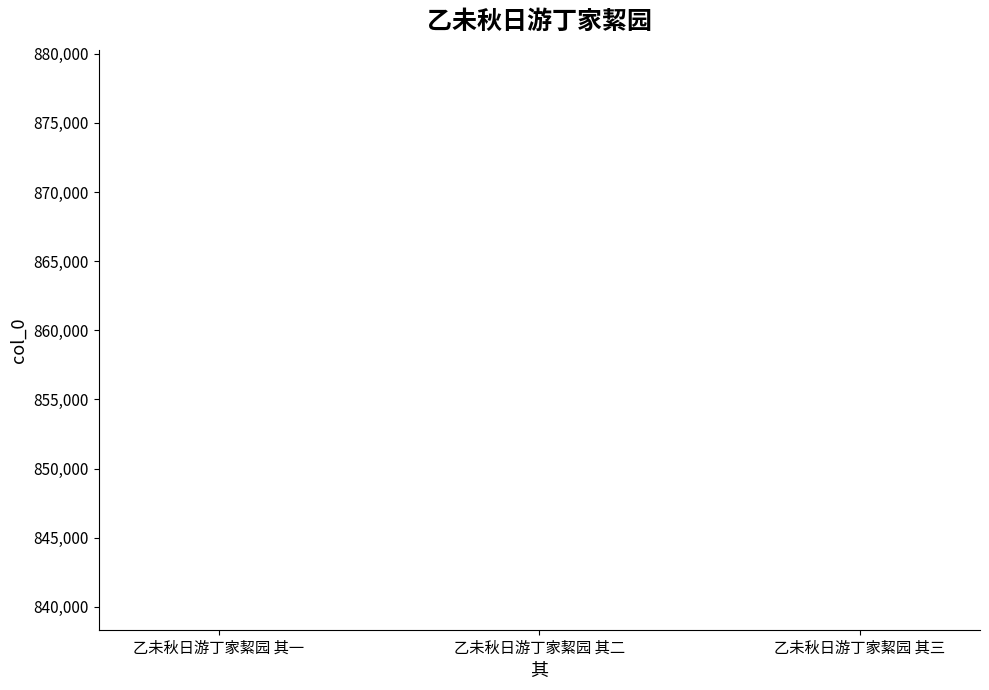

What is the smallest value displayed?

838359